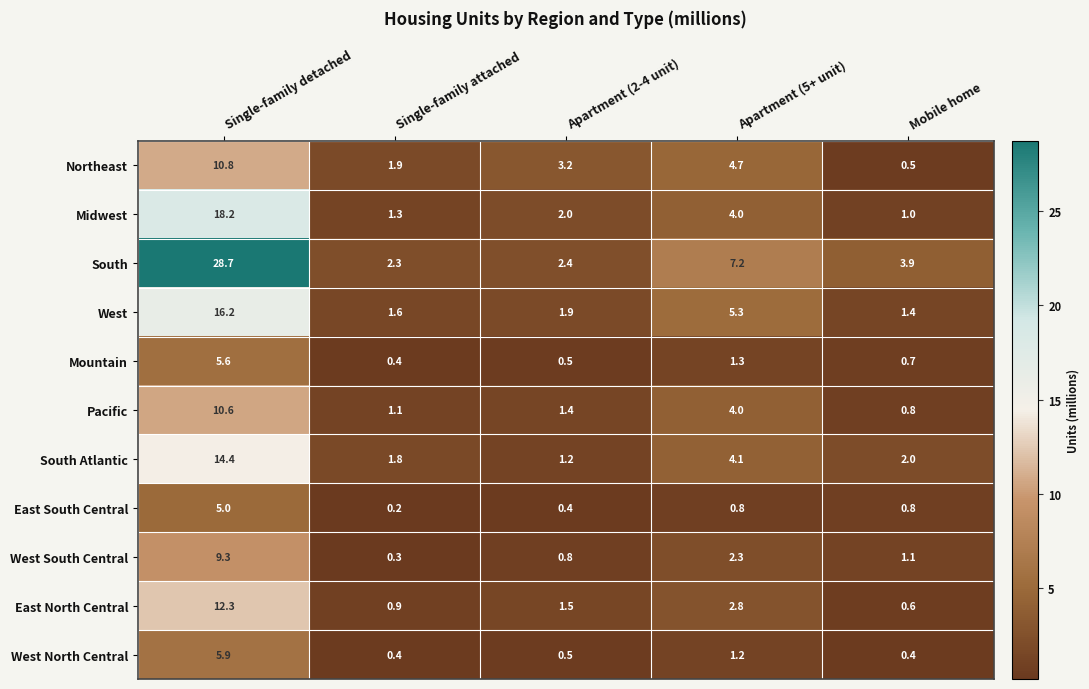

What is the difference between the highest and lowest values at Apartment (5+ unit)?

6.4